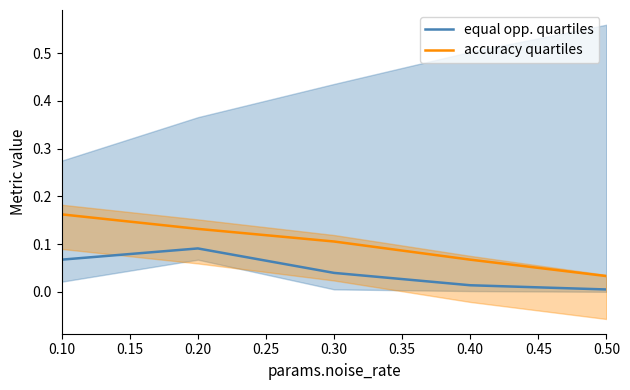

True or false: accuracy quartiles has a value of 0.1 at 0.30.

True